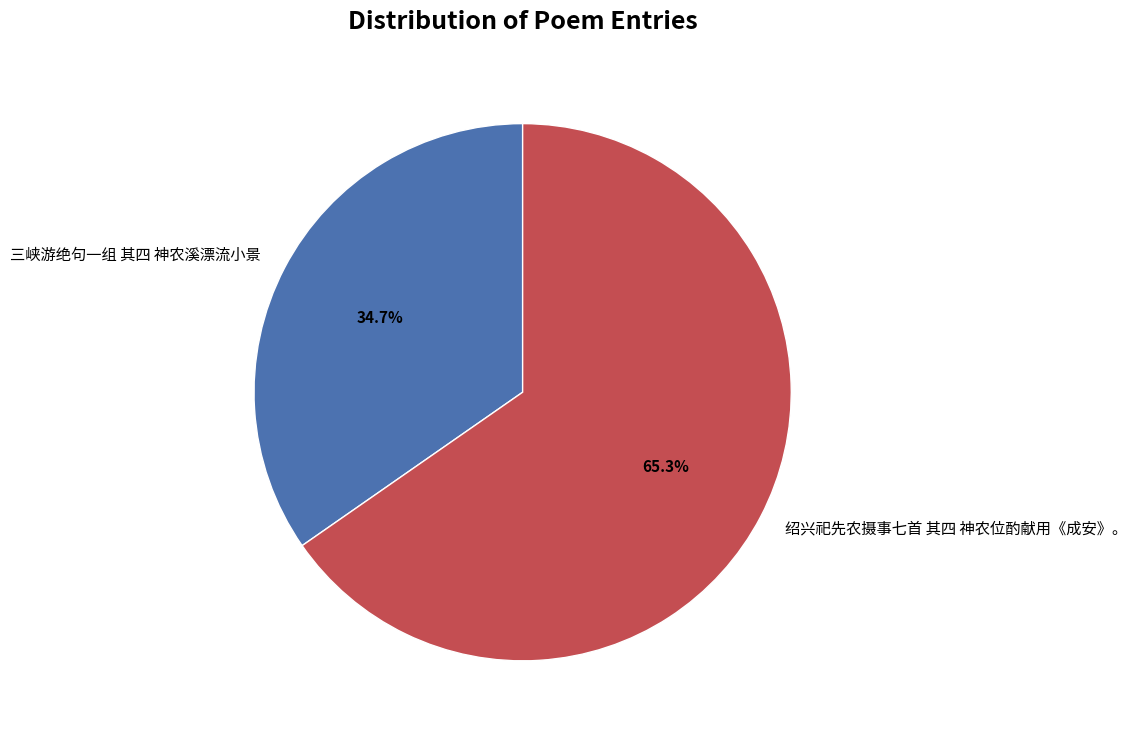

How many slices are in this pie chart?

2